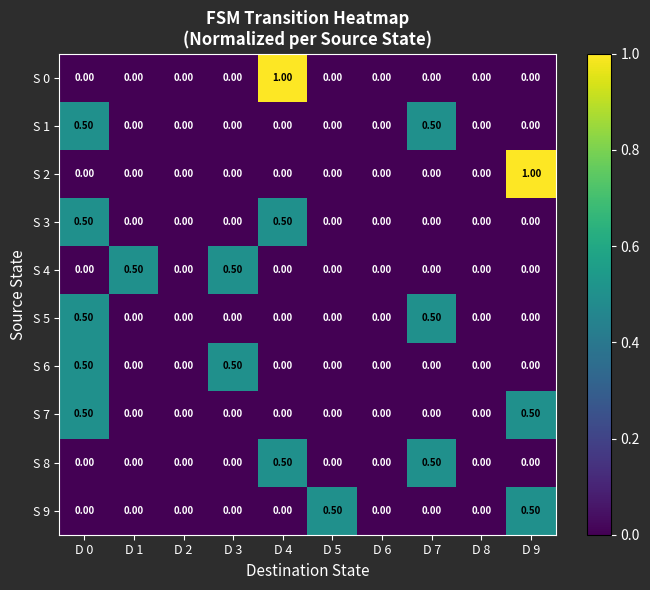

Between D 4 and D 8, which series saw the biggest shift?

S 0